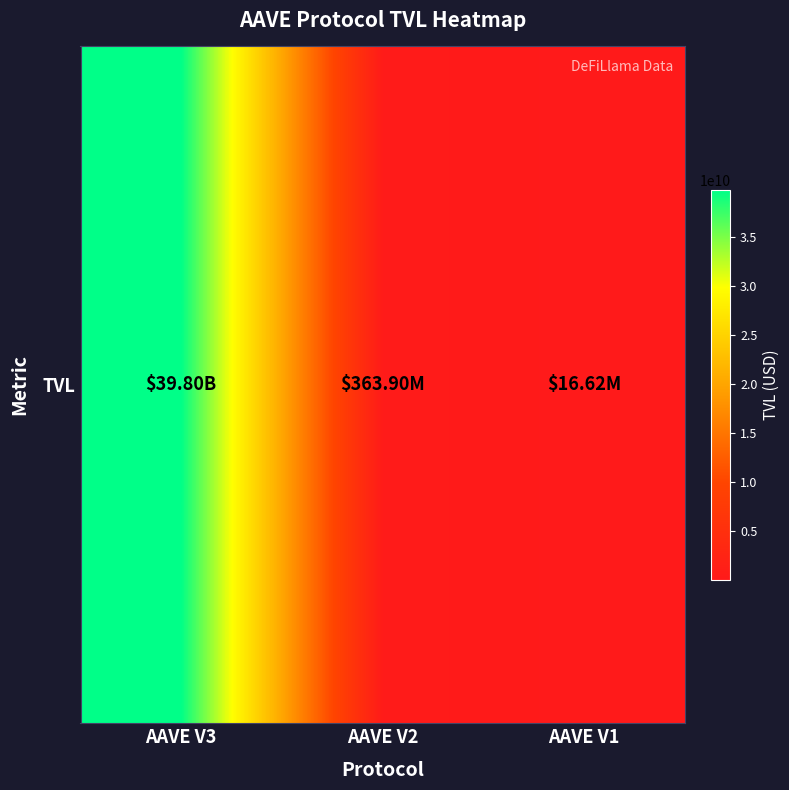

What is the difference between the maximum and minimum values?

39779382895.1